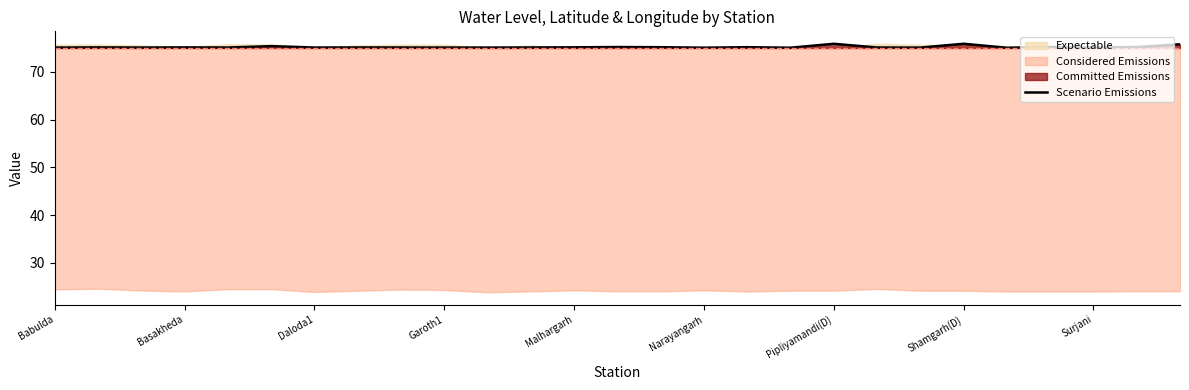

True or false: Scenario Emissions has a value of 75.1 at Malhargarh.

True